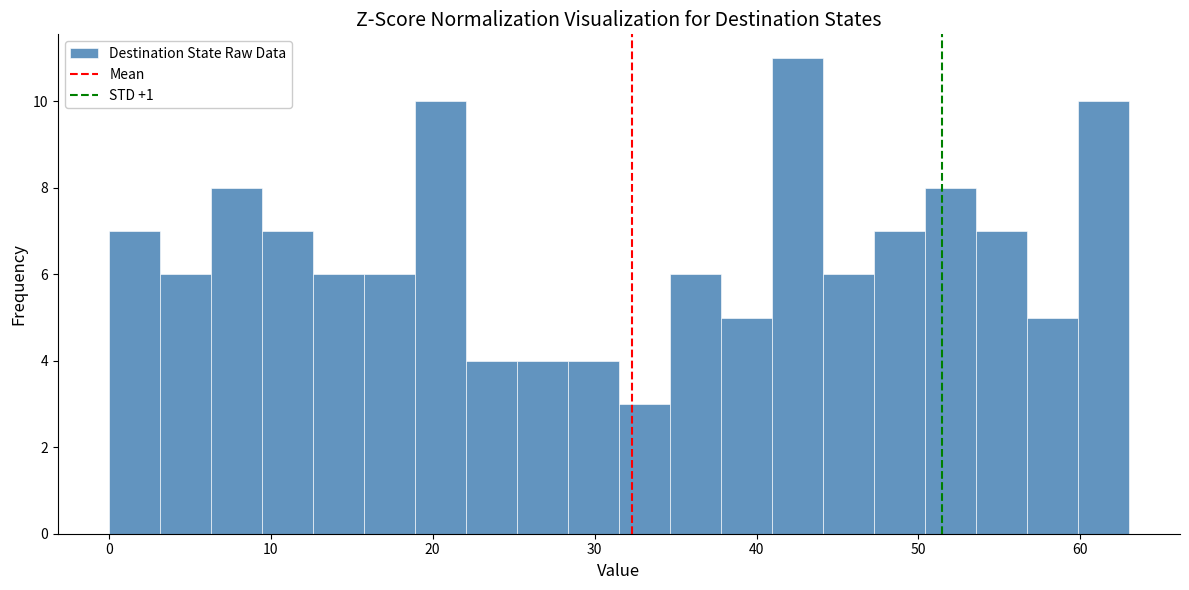

Around what value on the x-axis is the tallest bar? Give the approximate position of its centre, as read against the axis.

43